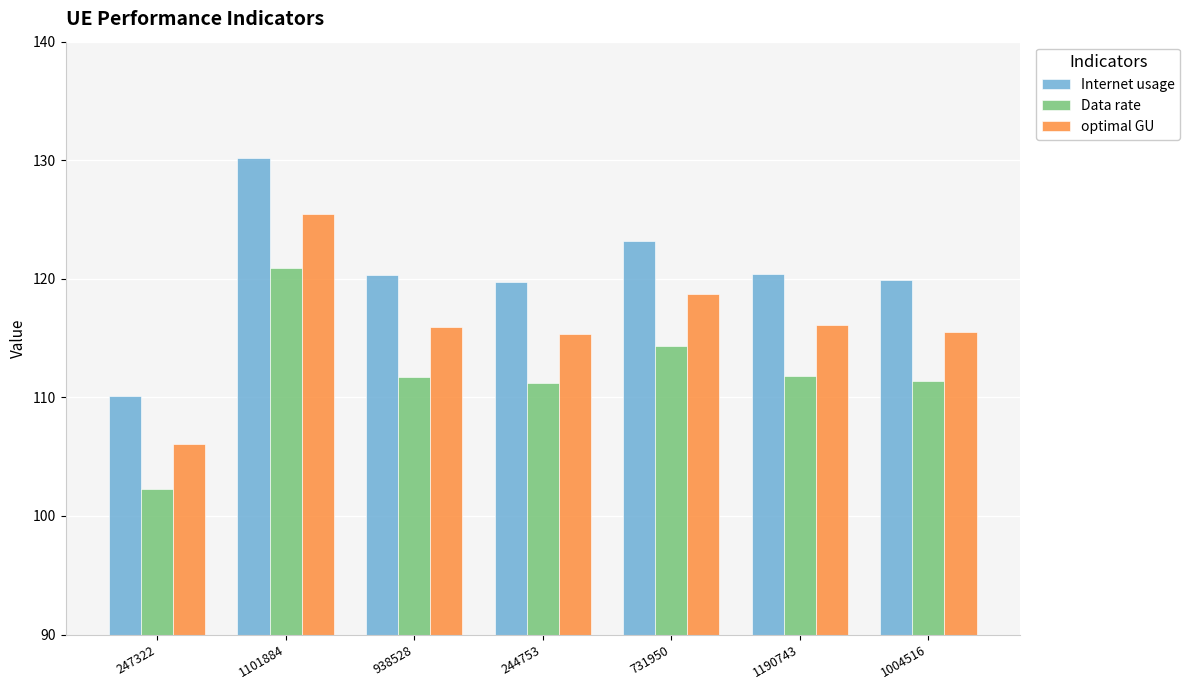

At how many categories does at least one series exceed 105?

7